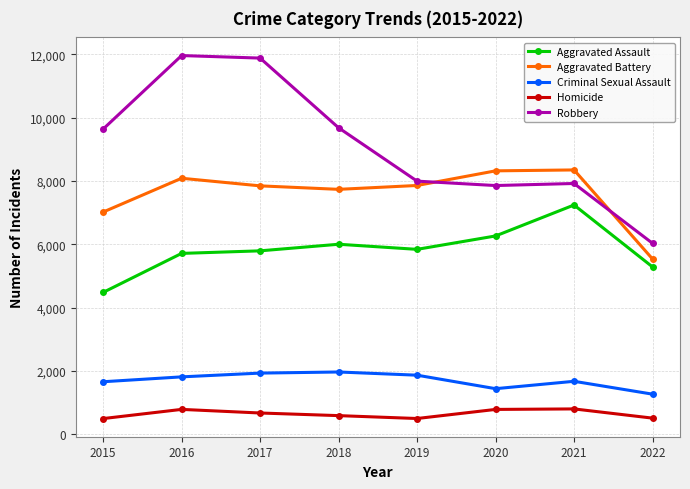

What is the minimum value shown in the chart?

496